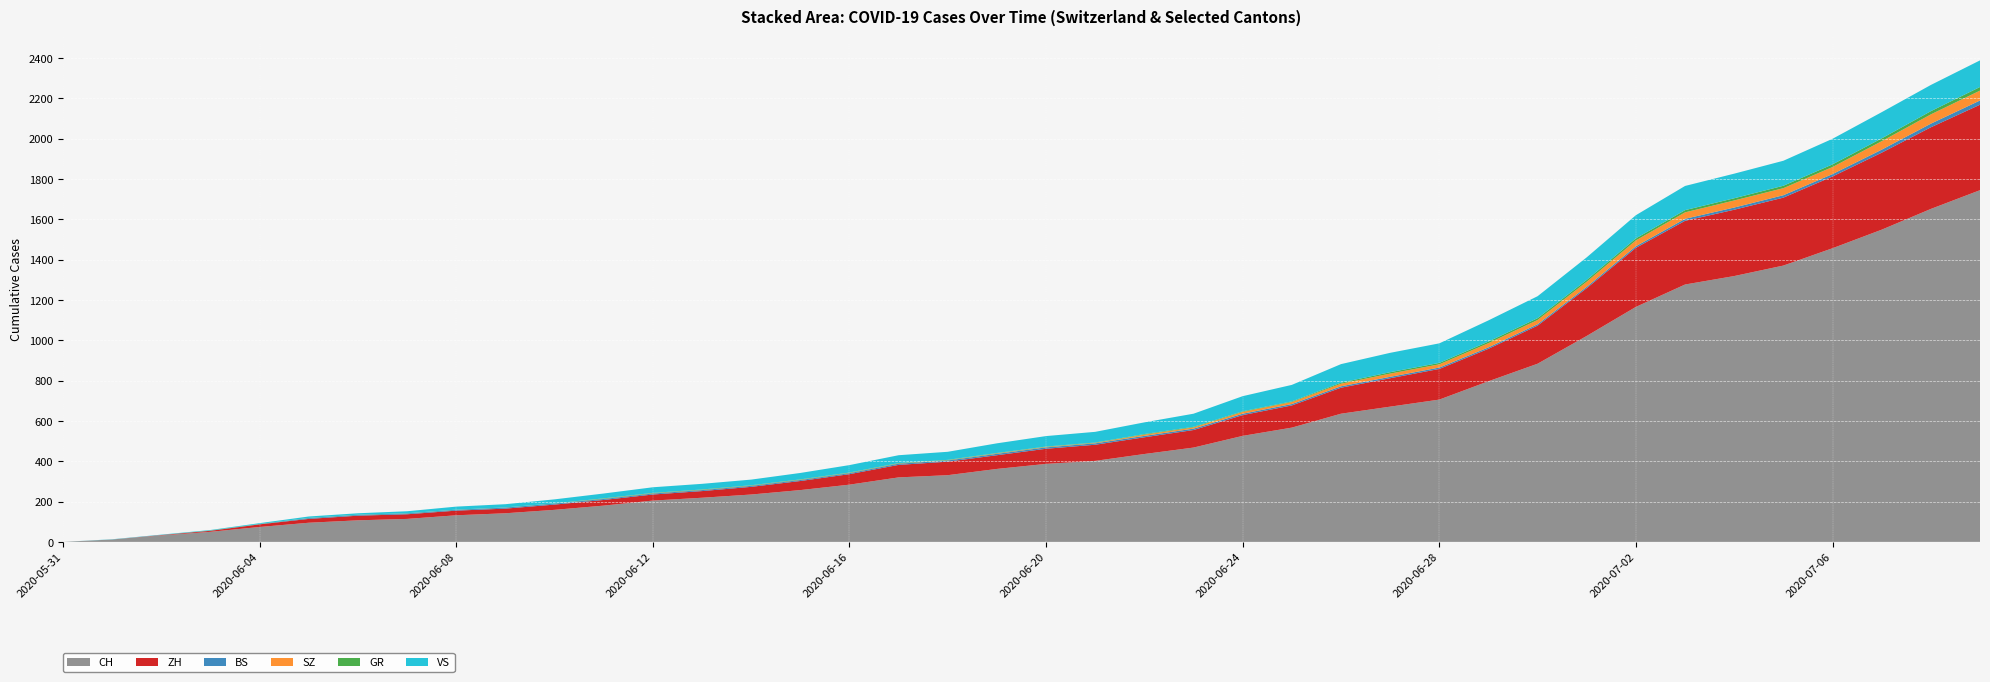

Reading right to left, what are all the values shown in this chart?

CH: 1745	1652	1549	1457	1371	1319	1277	1166	1022	884	797	706	671	636	567	526	468	436	402	387	362	331	320	284	257	235	219	205	180	159	142	132	114	107	95	74	50	32	12	0
ZH: 424	405	382	356	337	329	316	293	237	189	161	152	141	129	110	103	87	83	80	75	68	67	62	52	45	38	33	30	28	26	23	23	23	23	19	13	5	2	0	0
BS: 21	18	15	12	12	11	10	8	7	7	7	7	7	7	7	7	7	7	7	7	7	6	6	5	5	5	5	5	5	5	5	4	4	4	4	1	1	0	0	0
SZ: 49	46	42	35	35	35	32	29	25	21	21	16	16	13	10	9	6	6	2	2	2	1	1	1	1	1	1	1	1	0	0	0	0	0	0	0	0	0	0	0
GR: 18	16	14	13	12	11	11	10	9	9	8	7	7	5	3	3	3	3	2	2	2	2	2	2	2	2	2	2	2	1	1	1	1	1	1	1	1	0	0	0
VS: 132	130	130	127	124	122	120	115	112	109	105	97	96	92	82	75	65	58	53	52	48	40	39	37	32	28	28	28	24	20	16	15	10	7	7	4	2	2	1	0